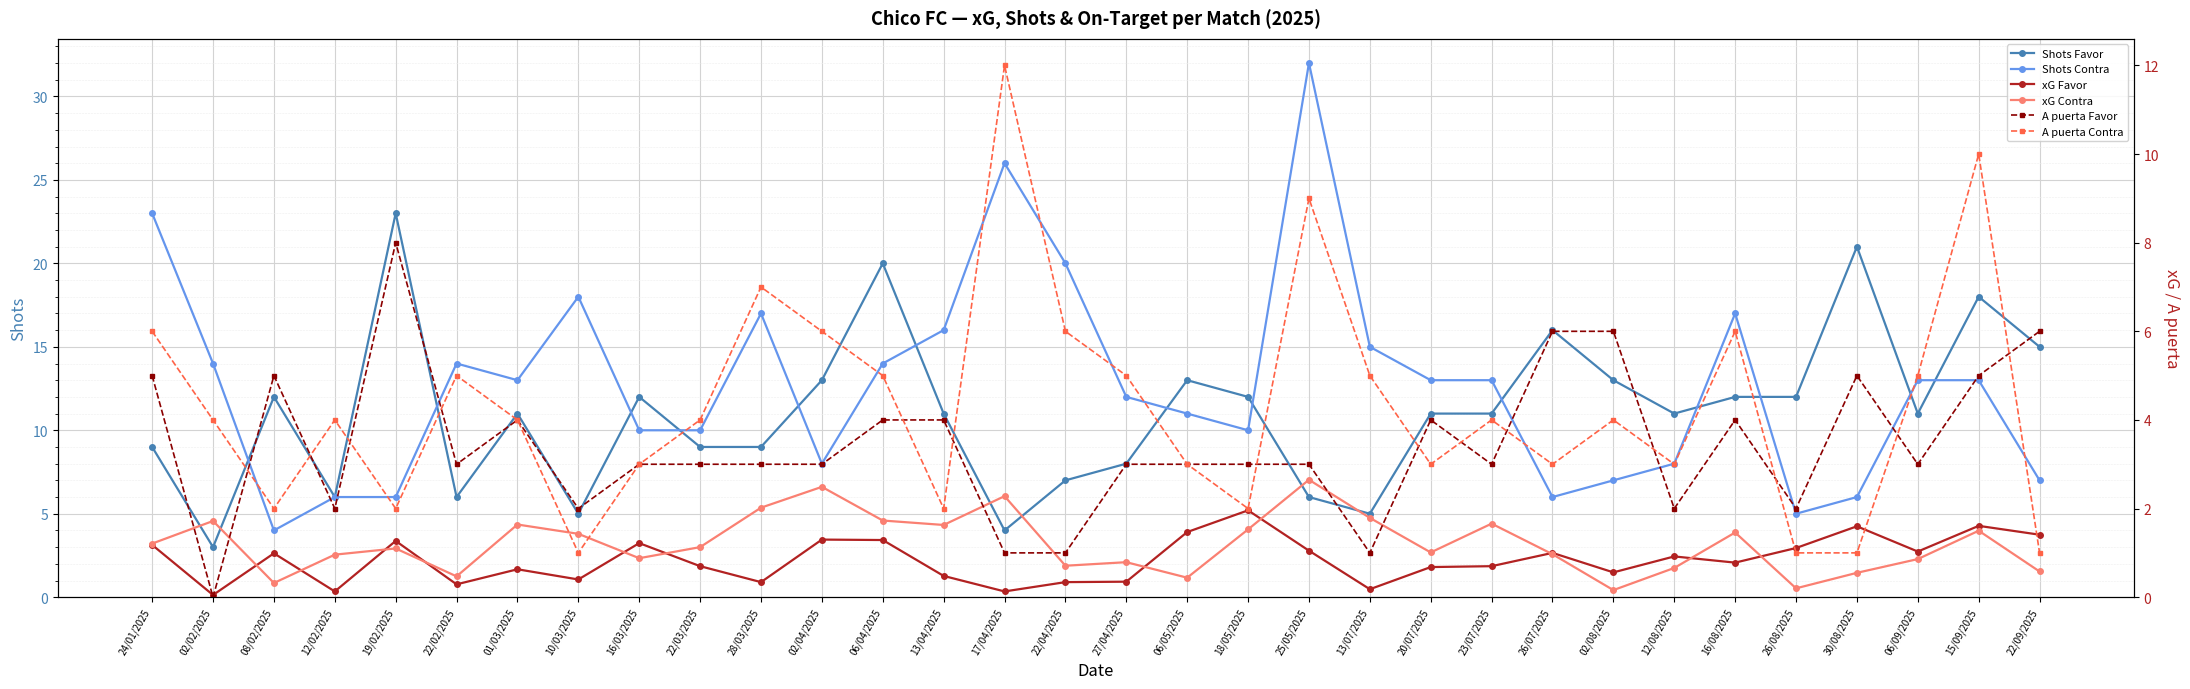

Where is xG Contra nearest to the value 1?

20/07/2025